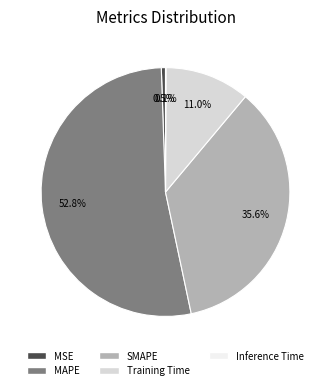

Does any single category account for the majority?

Yes